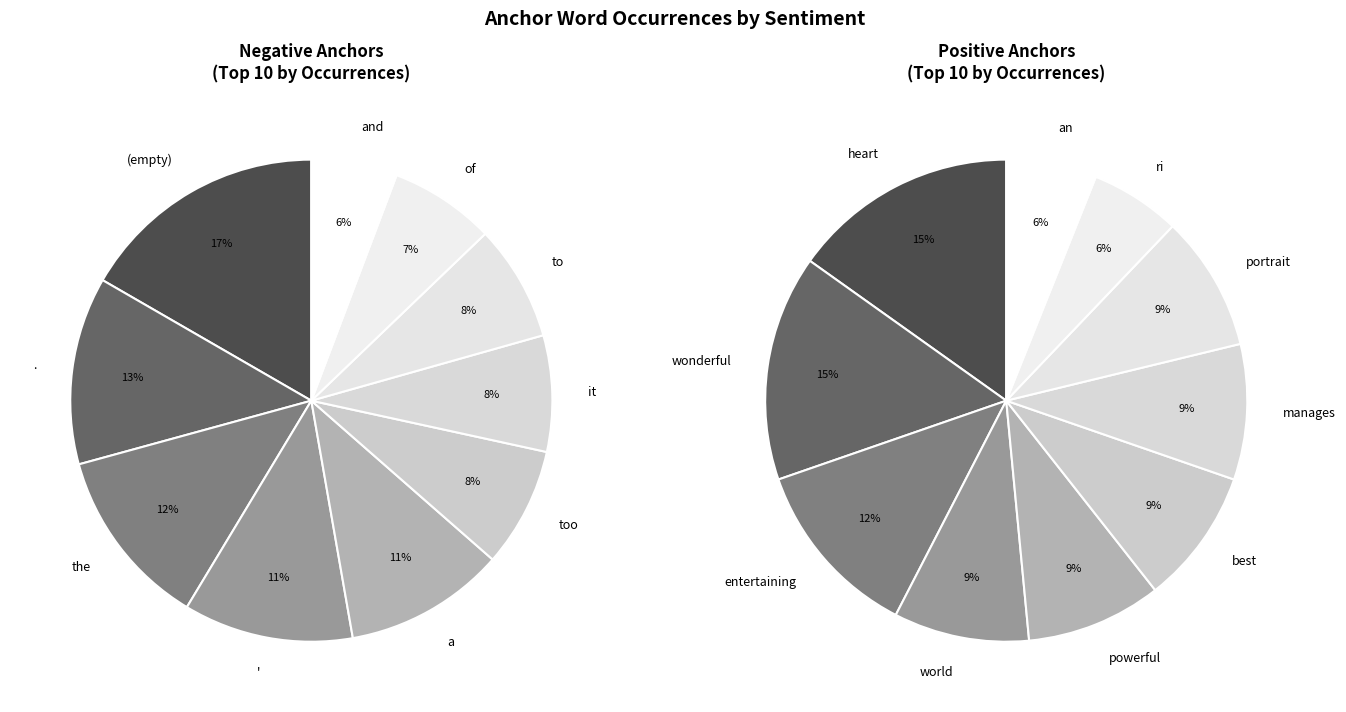

Is 3 the majority of the pie?

No